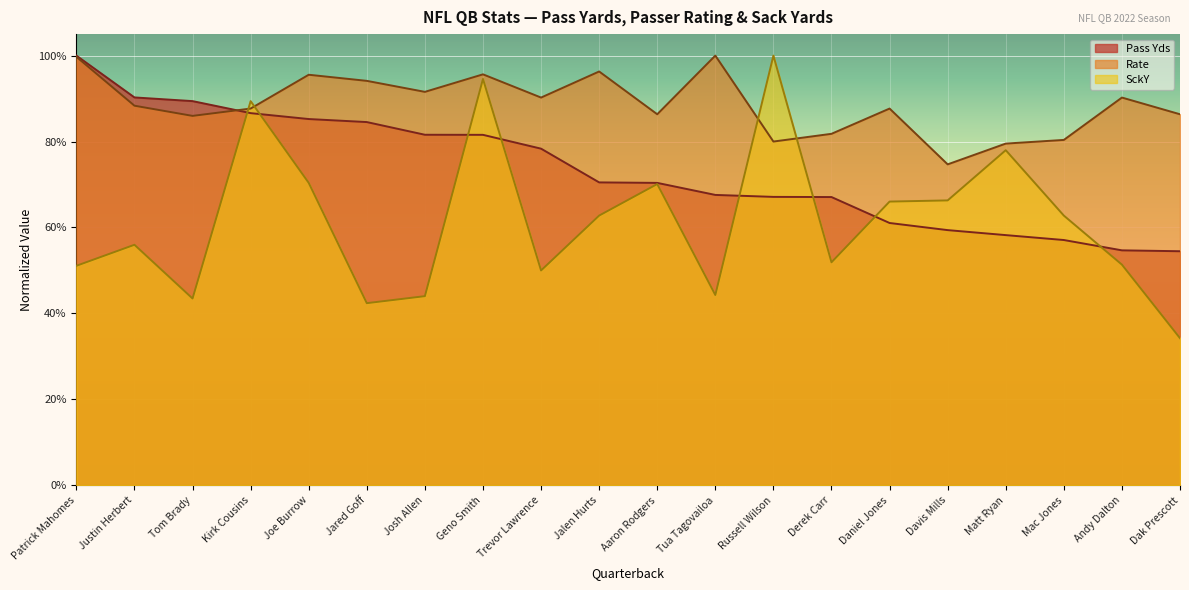

Count the Pass Yds values in the range 0 to 1.

20